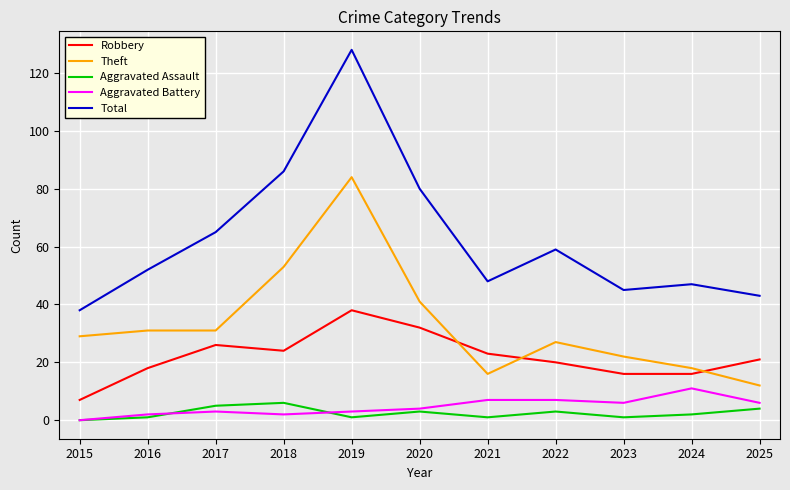

Reading left to right, extract all data points from this chart.

Robbery: 7	18	26	24	38	32	23	20	16	16	21
Theft: 29	31	31	53	84	41	16	27	22	18	12
Aggravated Assault: 0	1	5	6	1	3	1	3	1	2	4
Aggravated Battery: 0	2	3	2	3	4	7	7	6	11	6
Total: 38	52	65	86	128	80	48	59	45	47	43